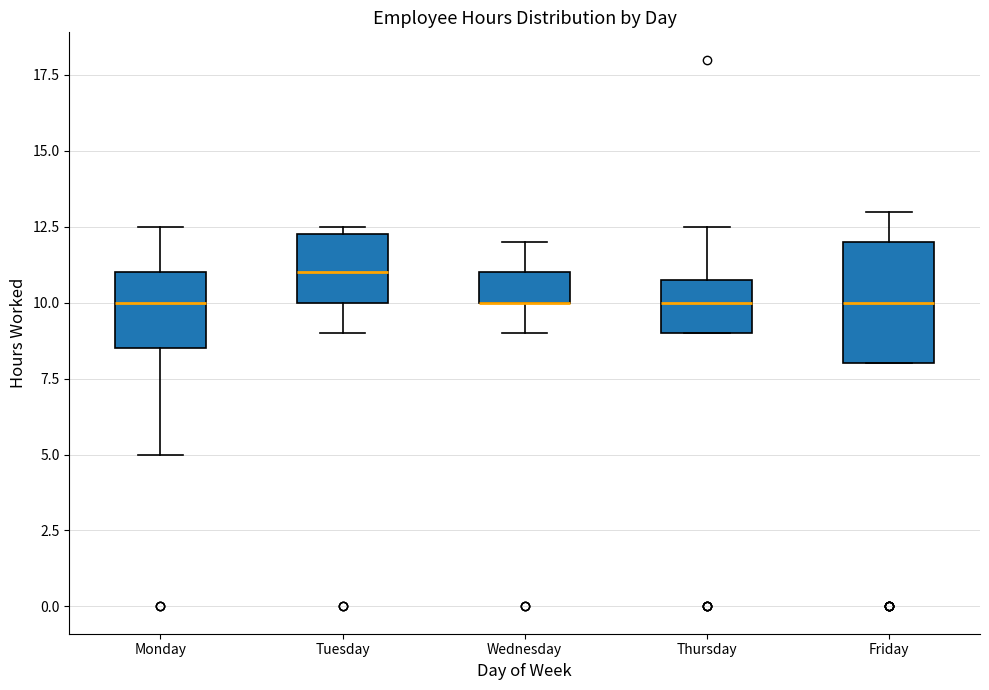

Reading left to right, read every box against the y-axis: the position of its median line, the range the box covers, and the ends of its whiskers. The values are not printed on the chart, so give them approximately, as read against the axis.

Monday: median 10.0, box 8.5 to 11.0, whiskers 5.0 to 12.5
Tuesday: median 11.0, box 10.0 to 12.5, whiskers 9.0 to 12.5 (just above the box's upper edge)
Wednesday: median 10.0 (drawn on the box's lower edge), box 10.0 to 11.0, whiskers 9.0 to 12.0
Thursday: median 10.0, box 9.0 to 11.0, whiskers 9.0 to 12.5
Friday: median 10.0, box 8.0 to 12.0, whiskers 8.0 to 13.0